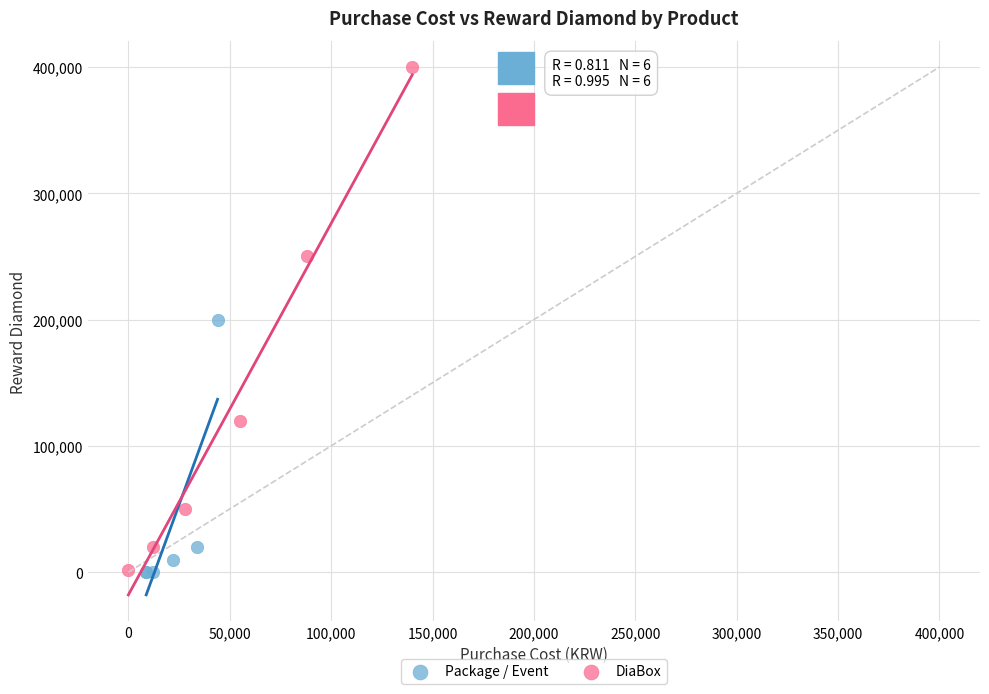

Which series has the largest Y range (max minus min)?

DiaBox